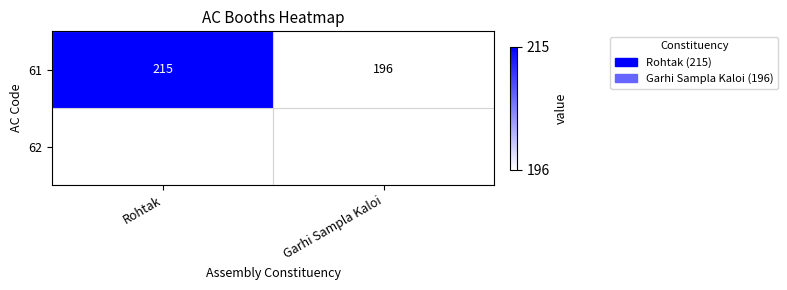

Reading left to right, transcribe all the data shown in this chart.

Rohtak=215	Garhi Sampla Kaloi=196